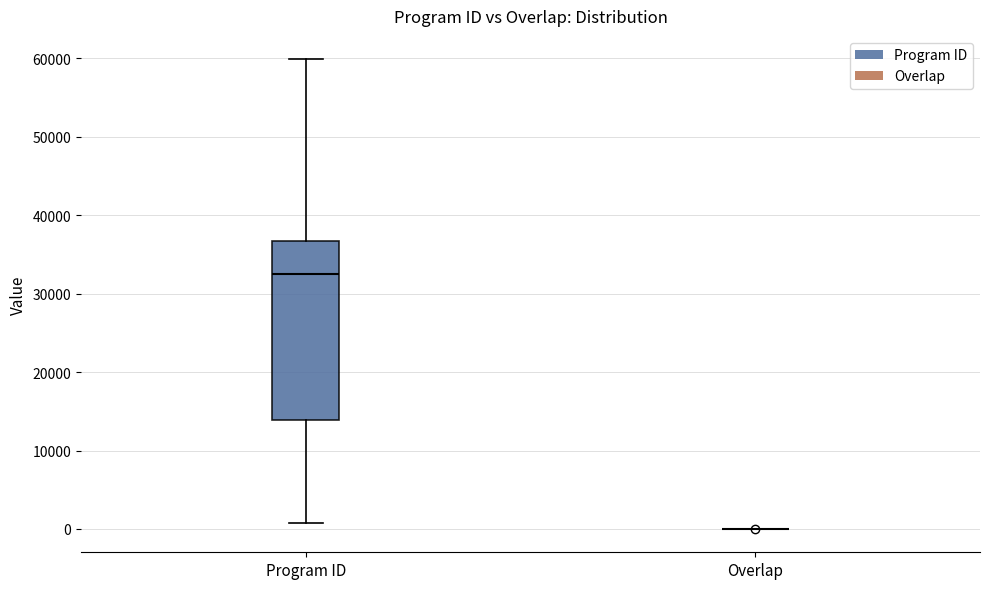

Reading left to right, transcribe this box plot: for each box, give where its median line is, the range the box spans, and where its two whiskers end, as read against the y-axis. The values are not printed on the chart, so give them approximately, as read against the axis.

Program ID: median 33000, box 14000 to 37000, whiskers 1000 to 60000
Overlap: box collapsed to a line at 0, whiskers 0 to 0